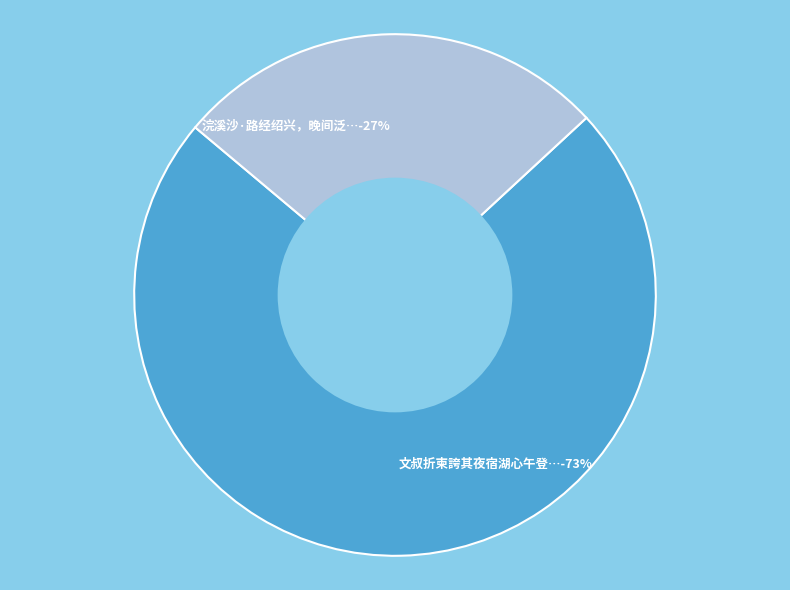

To the nearest percent, what is the average slice percentage?

50%